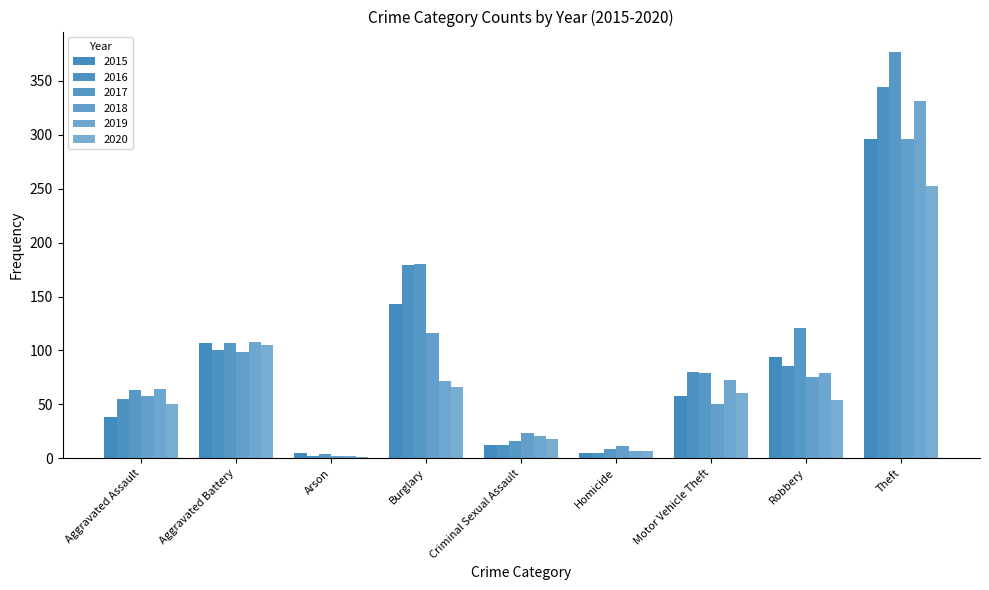

Where does the 2018 series first go above 58?

Aggravated Battery